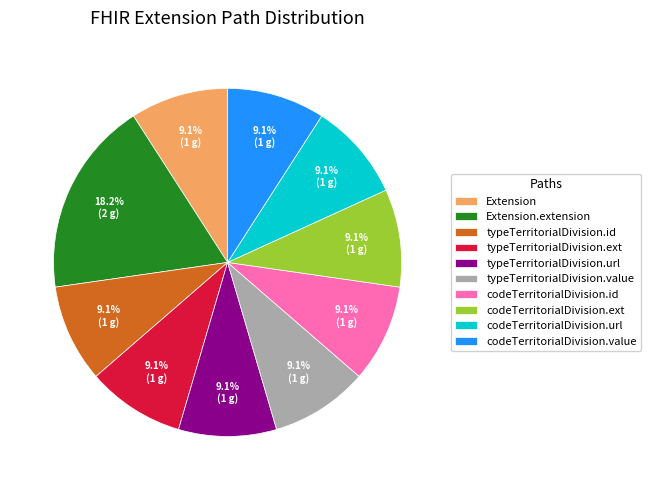

Is typeTerritorialDivision.value the majority of the pie?

No